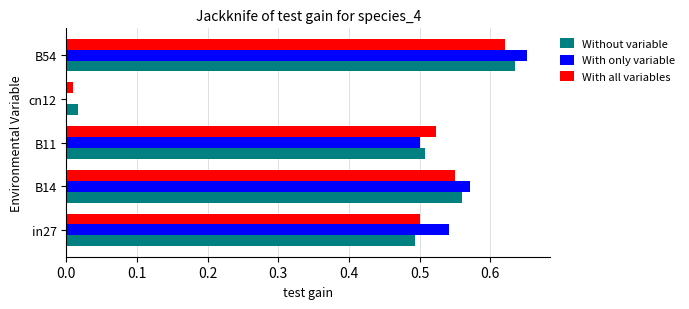

Between in27 and B14, which series saw the biggest shift?

Without variable